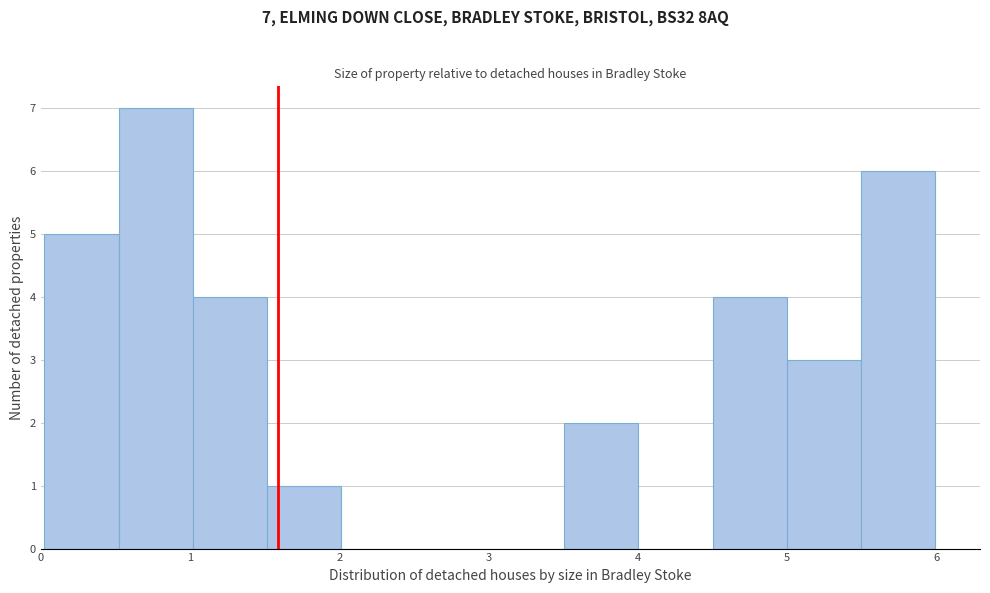

Which range on the x-axis has the tallest bar?

0.5 to 1.0